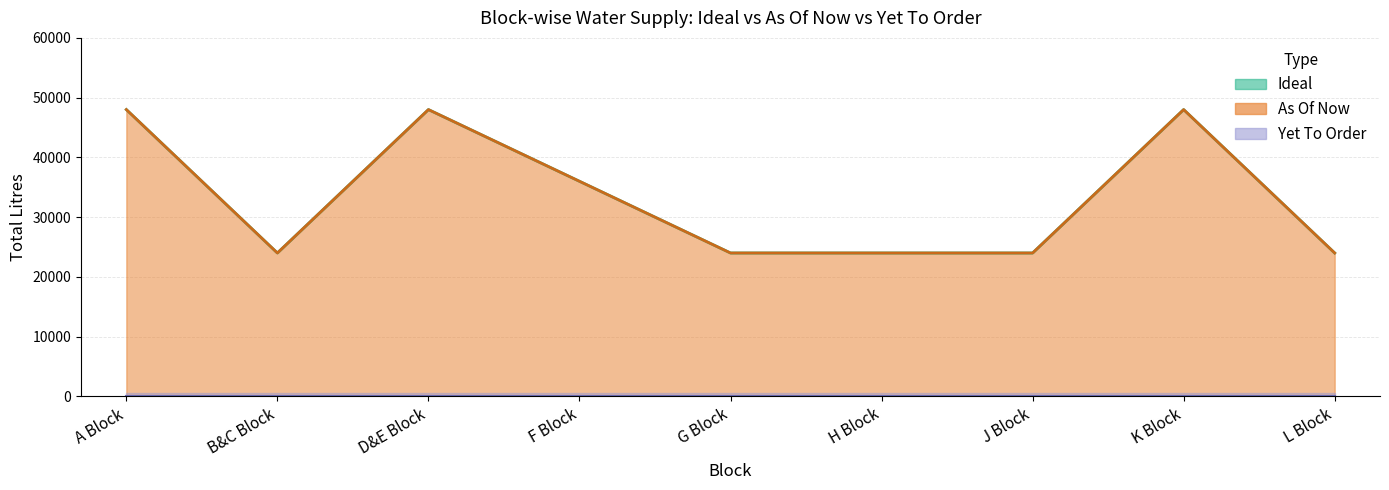

Which category has the lowest value in the Ideal Loads series?

B&C Block